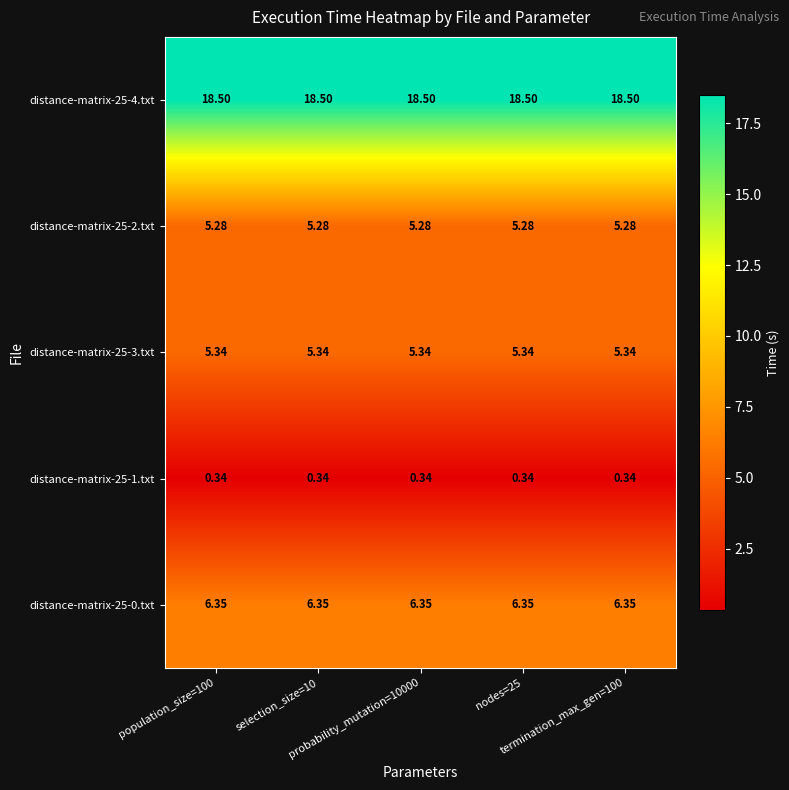

What is the total value across all series at termination_max_gen=100?

35.8